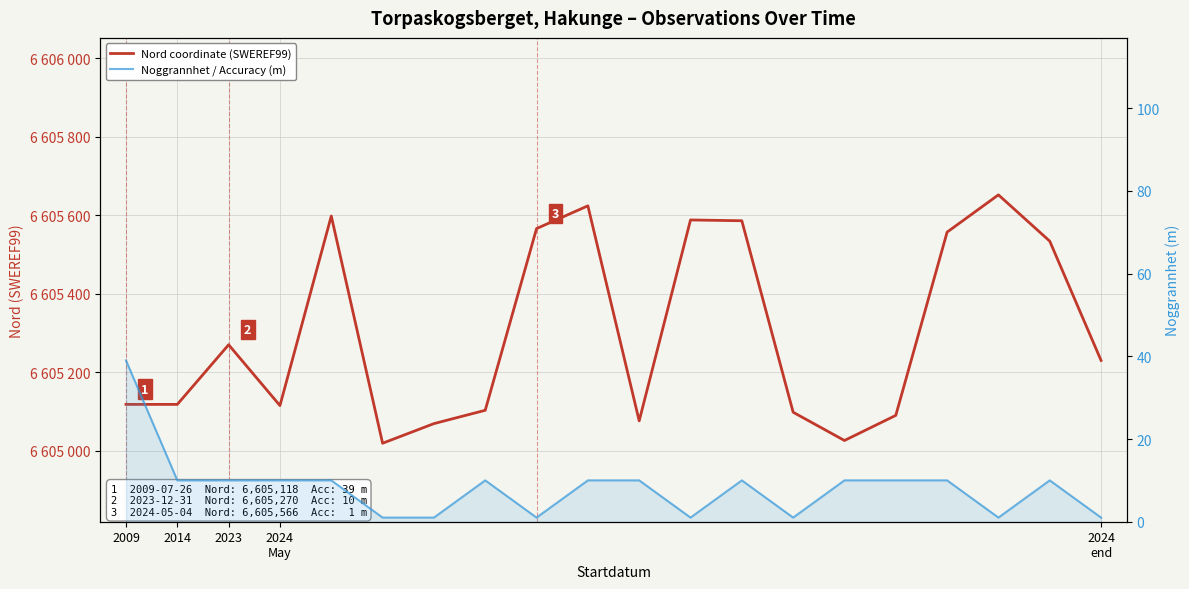

How many interior local valleys does the Noggrannhet / Accuracy (m) series have?

4